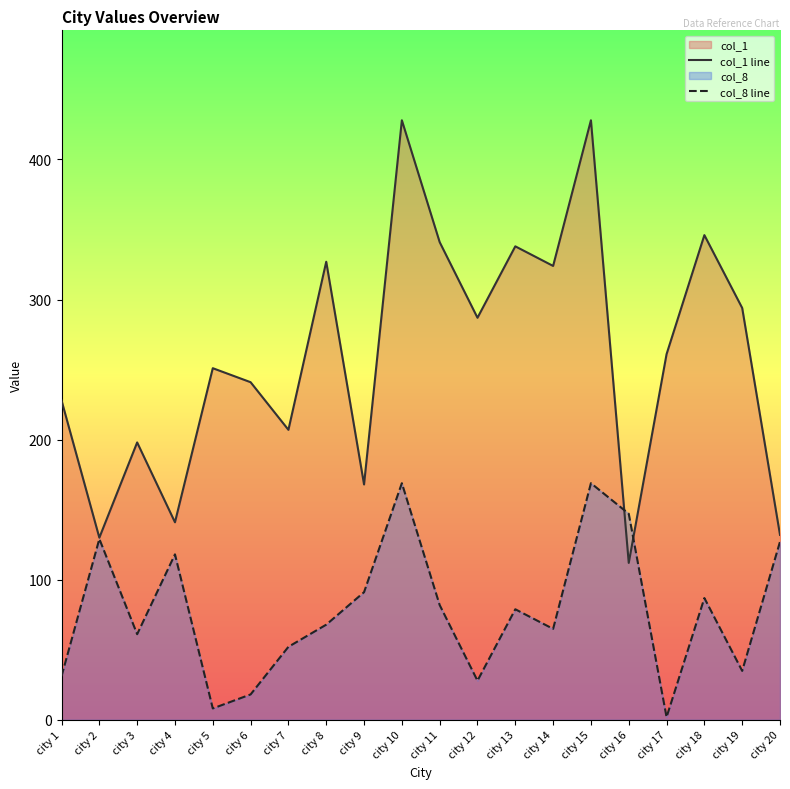

At which label does col_8 line first exceed 78?

city 2